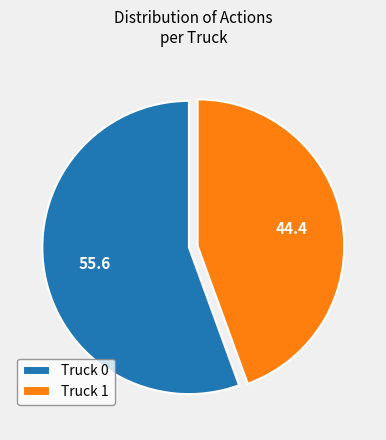

Count the number of slices in the pie.

2